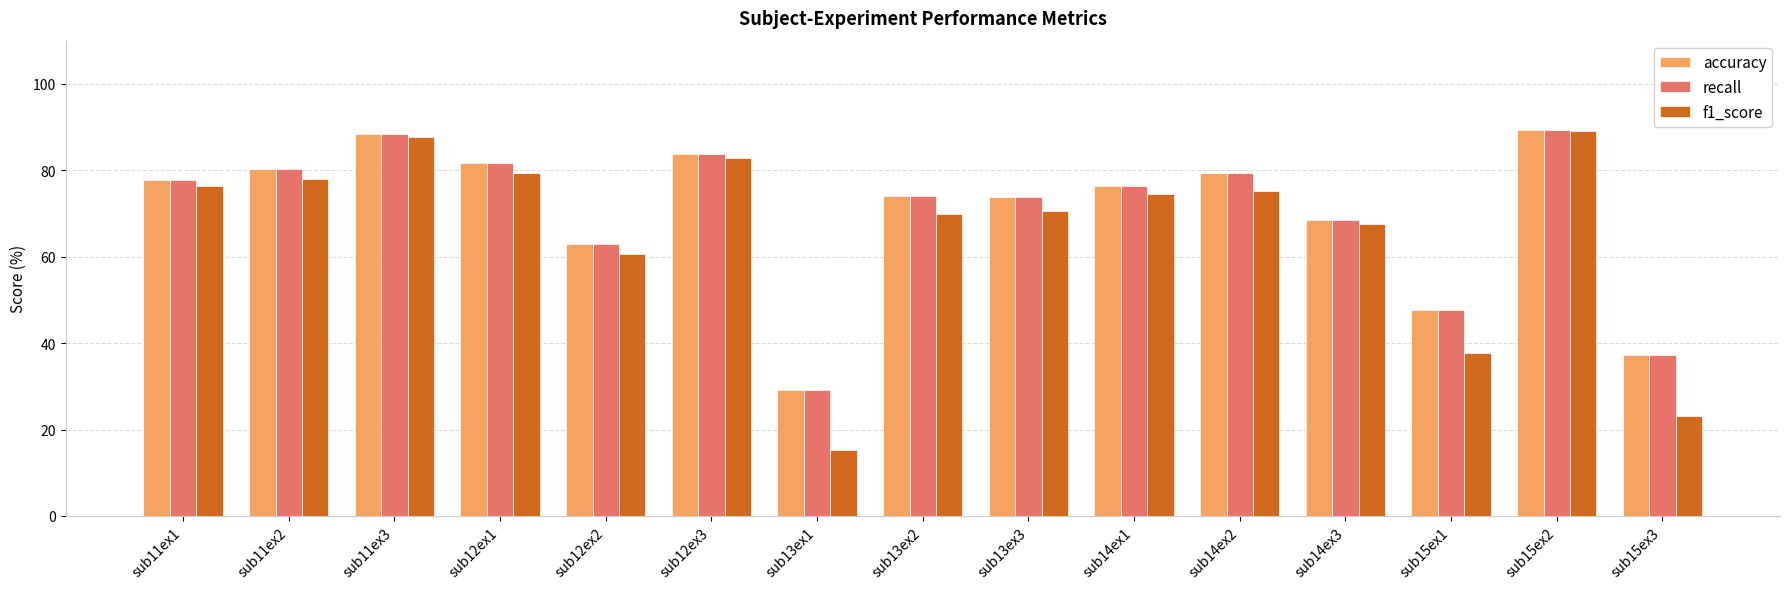

Is it true that accuracy equals 52.3 at sub13ex1?

False